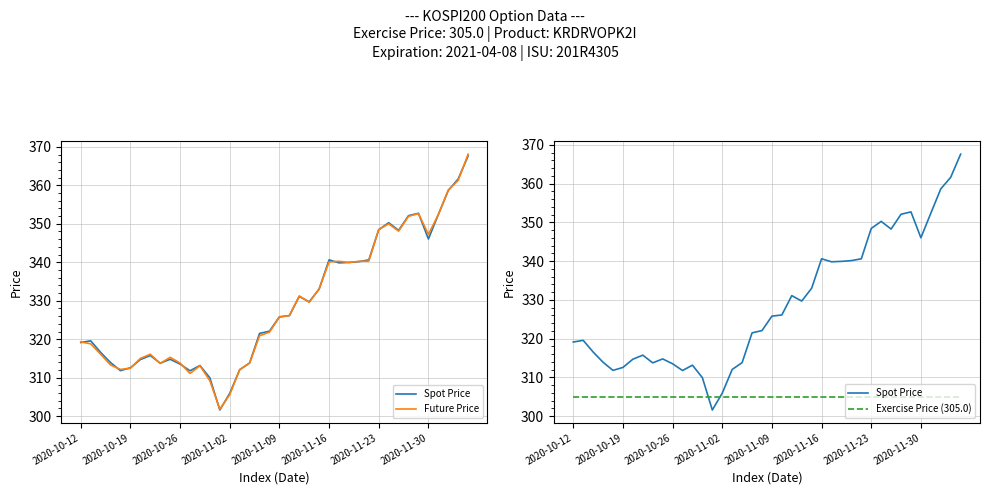

Between 14 and 23, which series saw the biggest shift?

Spot Price